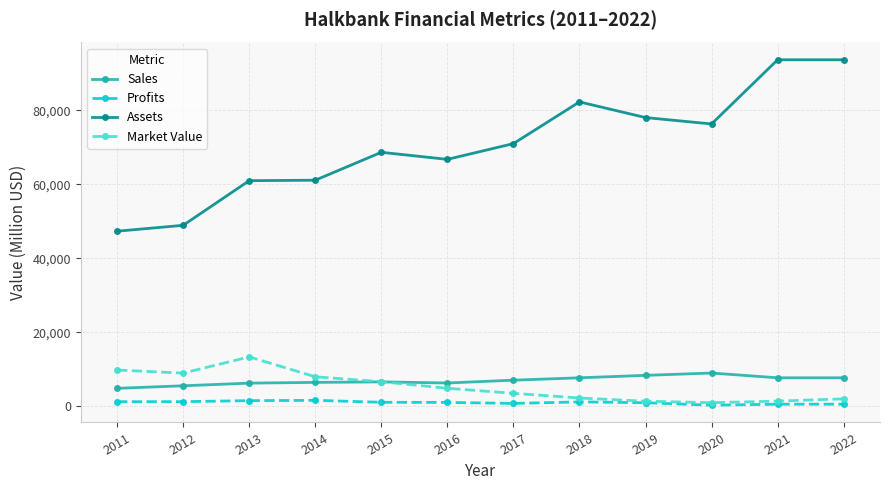

Is the value of Sales at 2012 greater than the value of Assets at 2012?

No